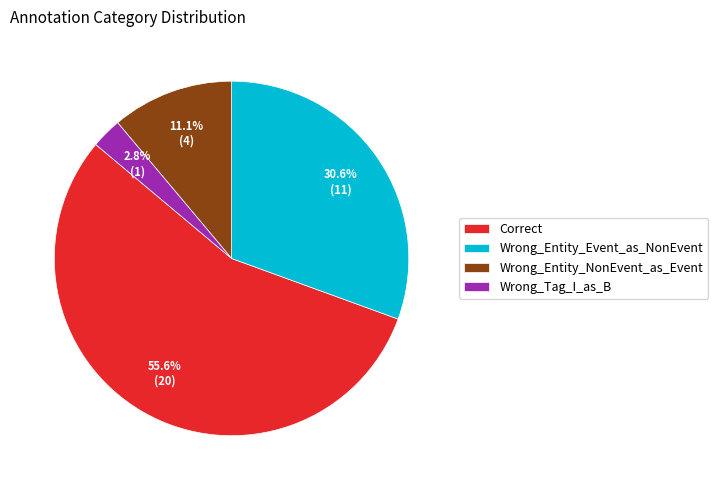

Which category has the biggest portion of the pie?

Correct